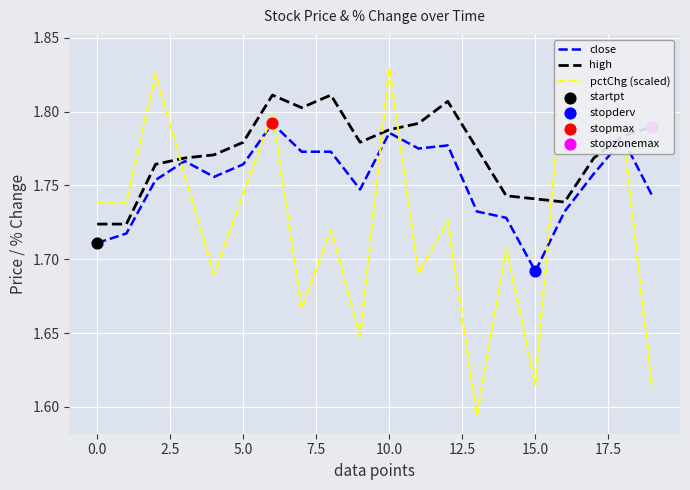

Which series has the largest Y range (max minus min)?

pctChg (scaled)